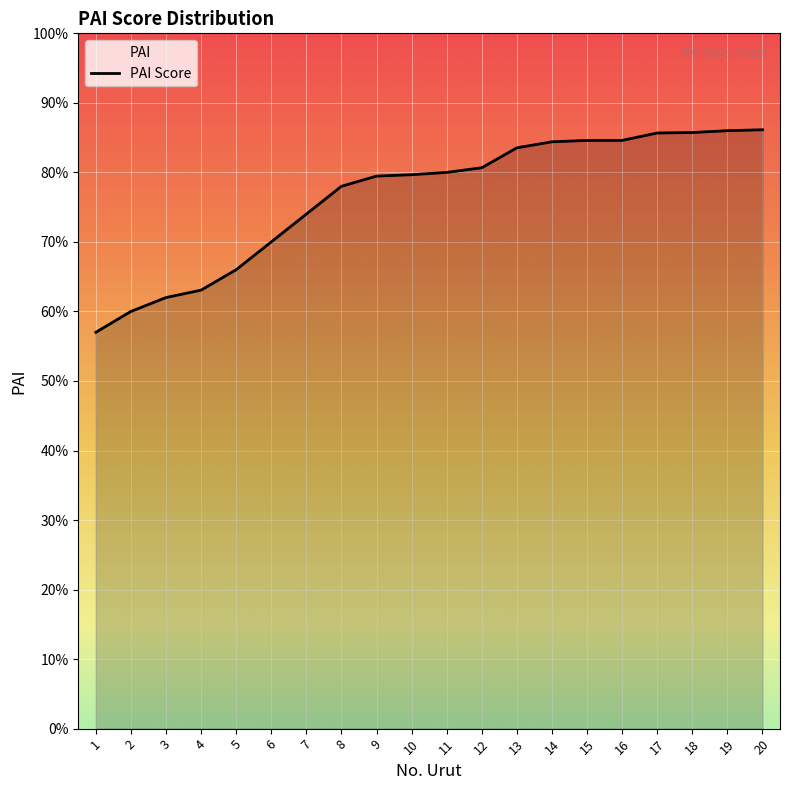

What is the ratio of the value at 12 to the value at 2?

1.3